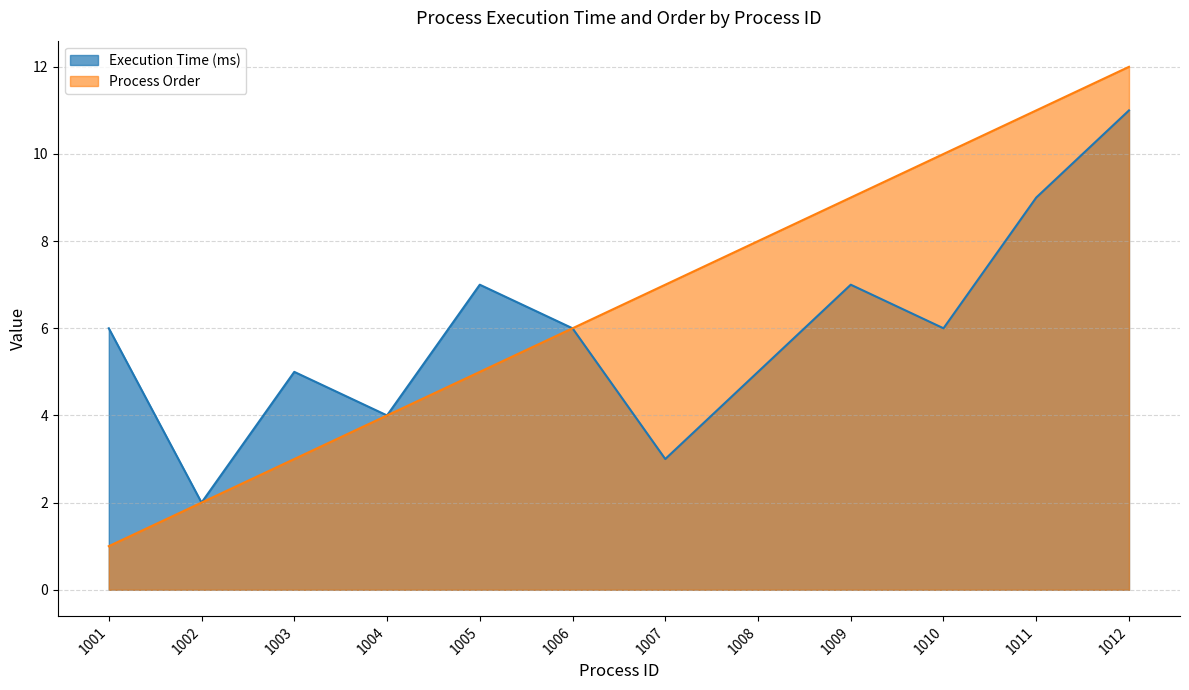

At which label is Execution Time (ms) closest to 6?

1001